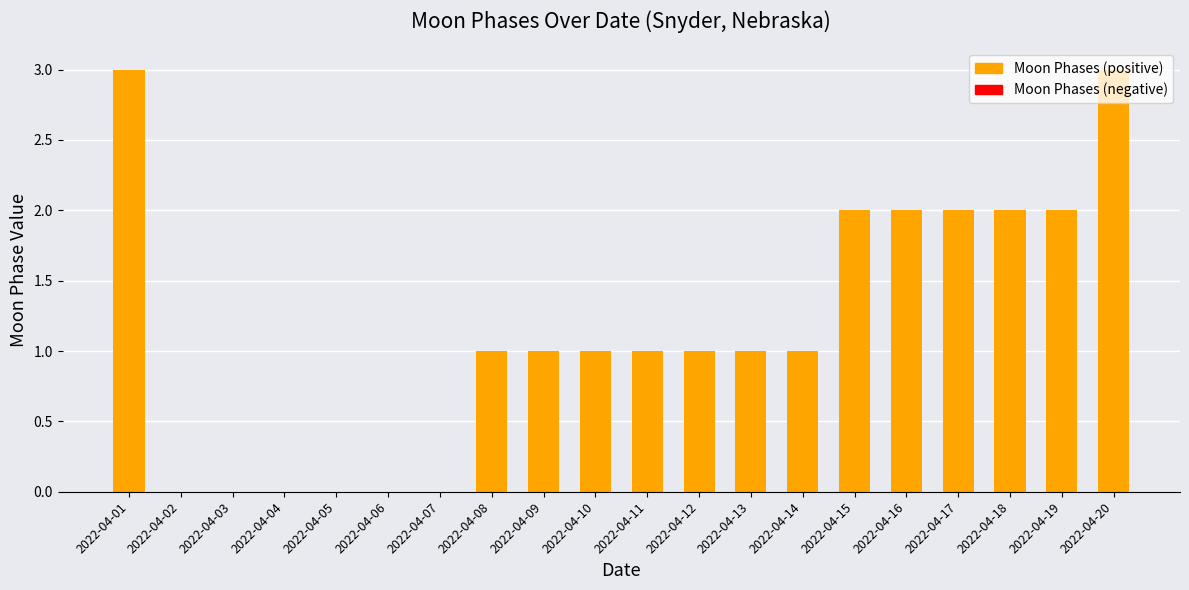

The chart shows a value of 1 at 2022-04-15. True or false?

False